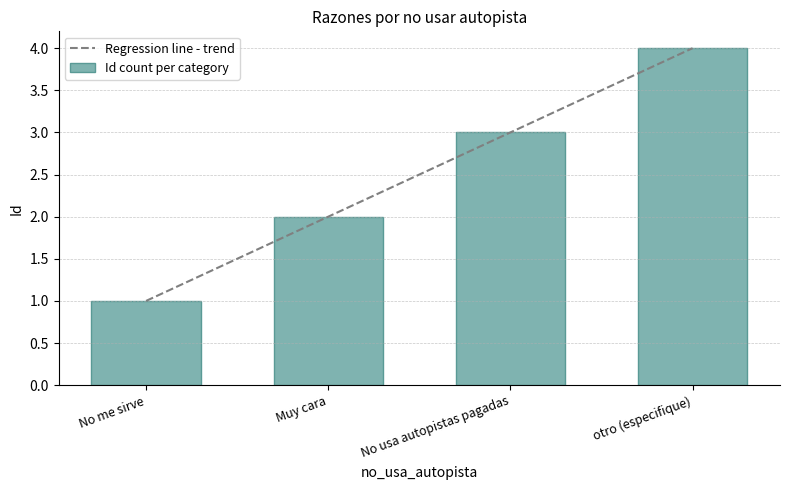

Reading left to right, transcribe all the data shown in this chart.

No me sirve=1	Muy cara=2	No usa autopistas pagadas=3	otro (especifique)=4